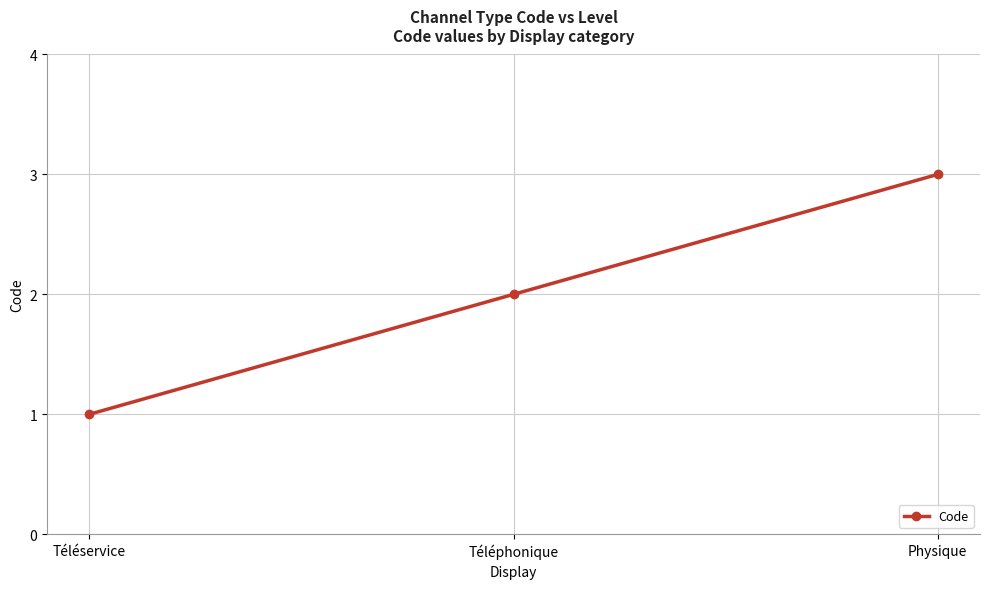

Rank the categories by value from highest to lowest.

Physique, Téléphonique, Téléservice